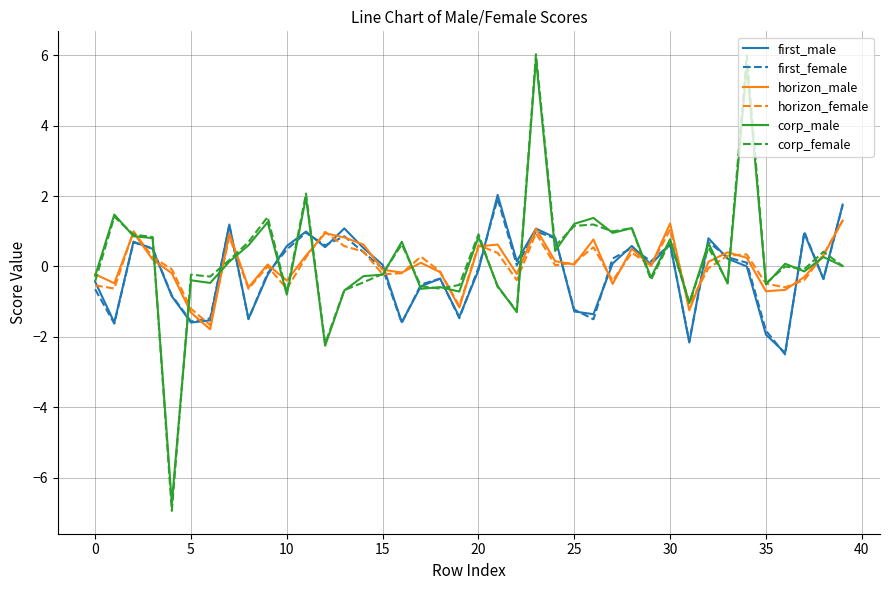

Which series has the largest range (max minus min)?

corp_female